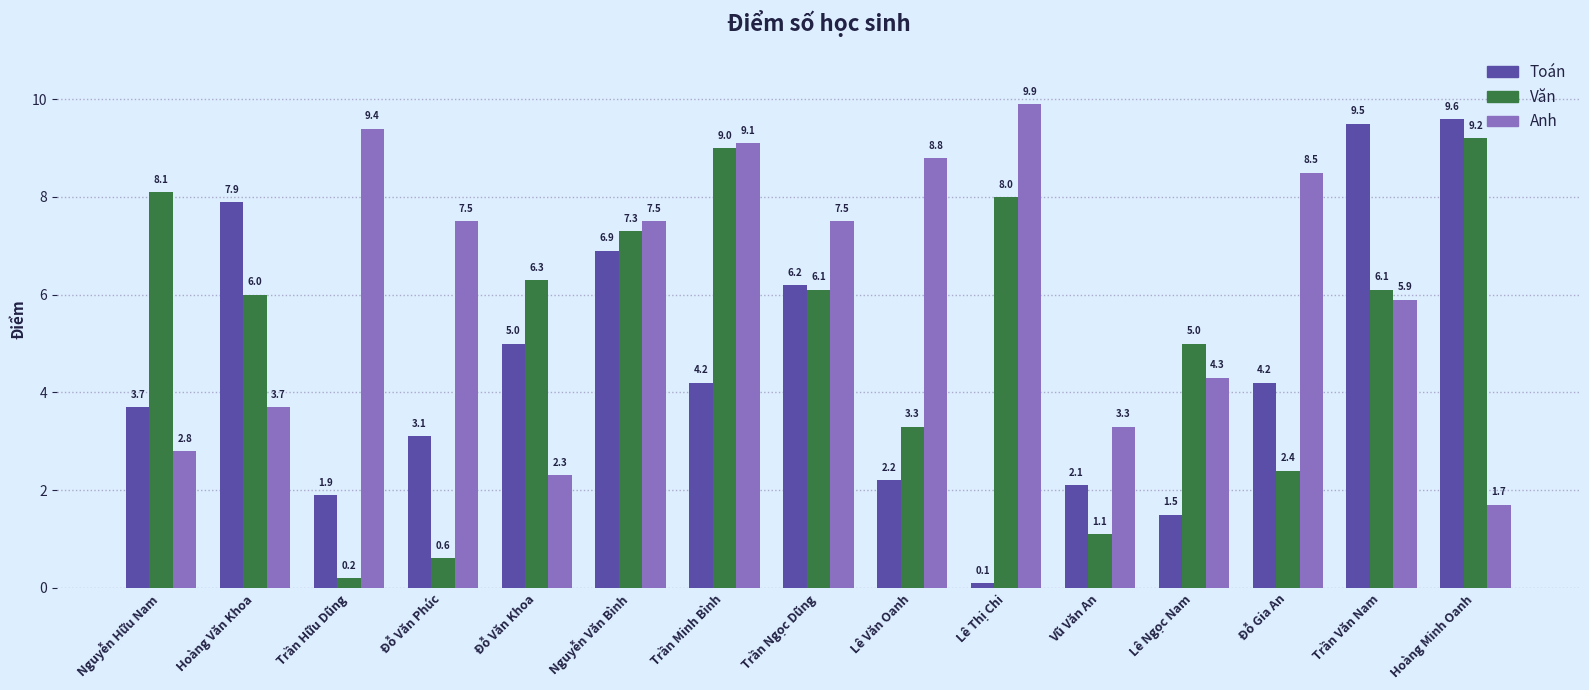

Which label corresponds to the largest value in the chart?

Lê Thị Chi